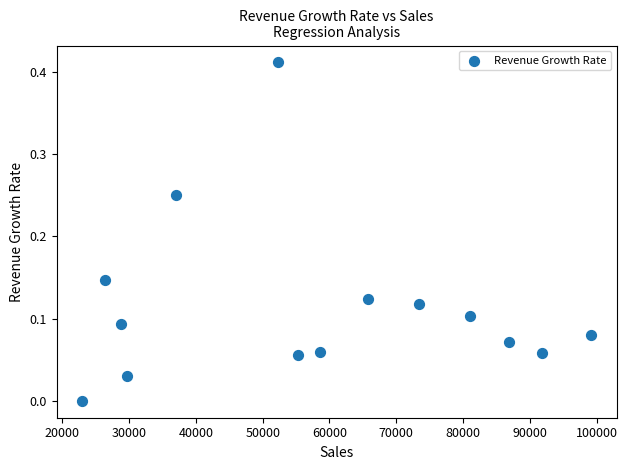

What is the range of X values (max minus min)?

76205.6